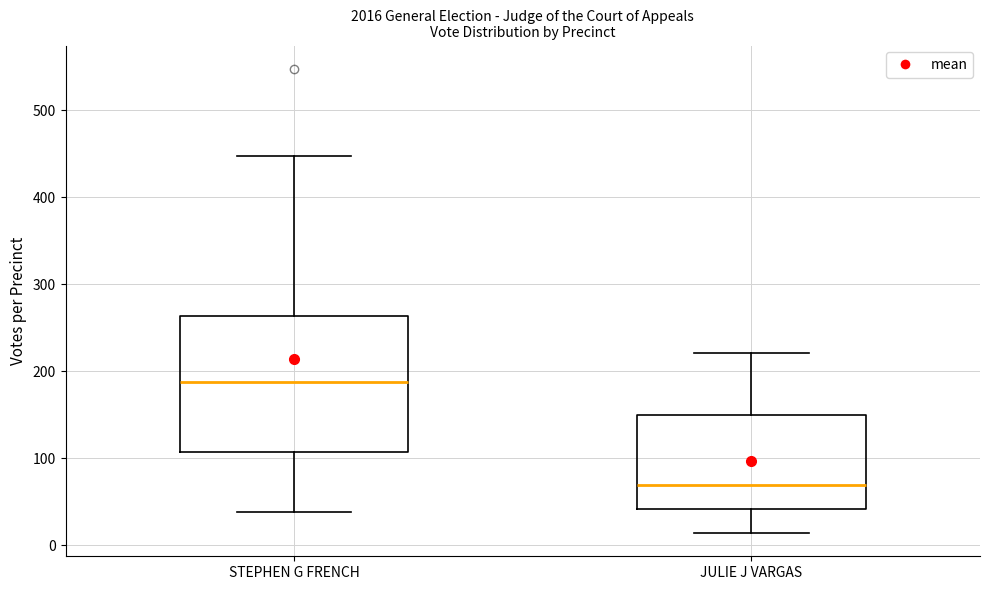

Where does the median line of the box for STEPHEN G FRENCH sit on the y-axis? The values are not printed on the chart, so give them approximately, as read against the axis.

190